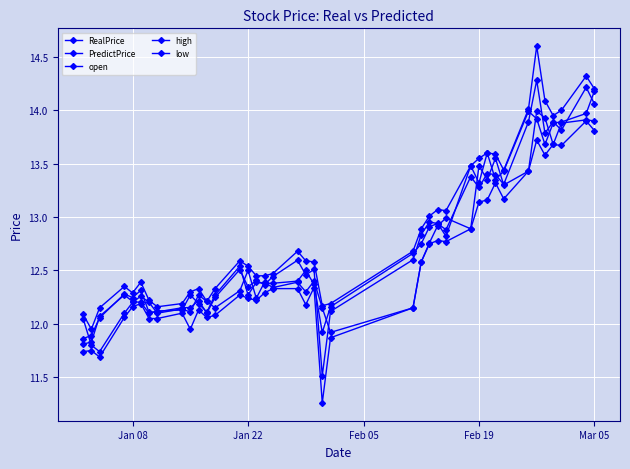

How many lines are shown in the chart?

5